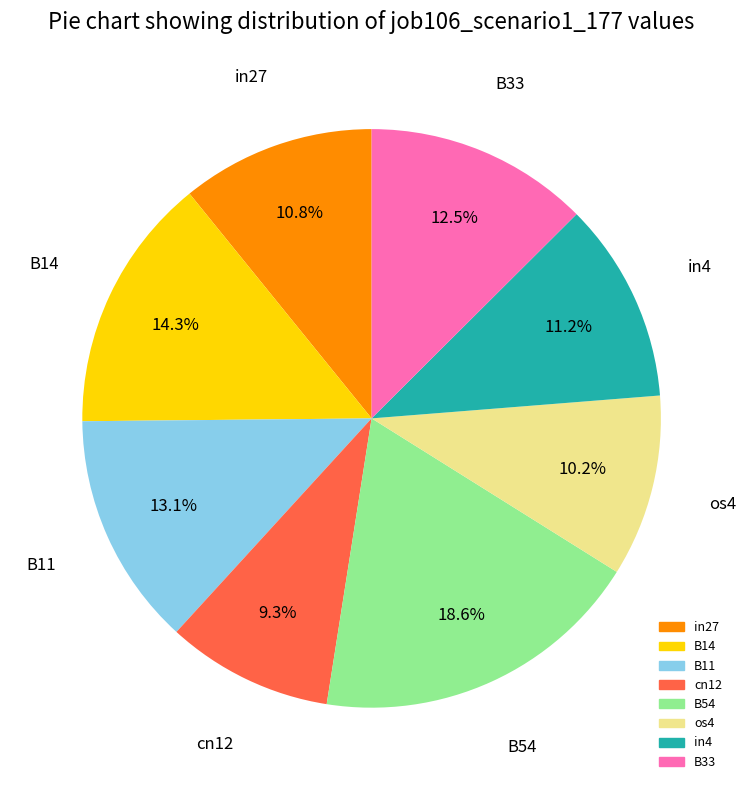

Is there a majority slice in this chart?

No